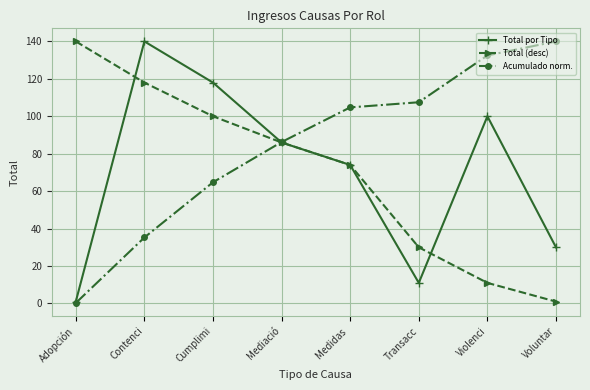

The Total por Tipo series shows 43.2 at Voluntar. True or false?

False